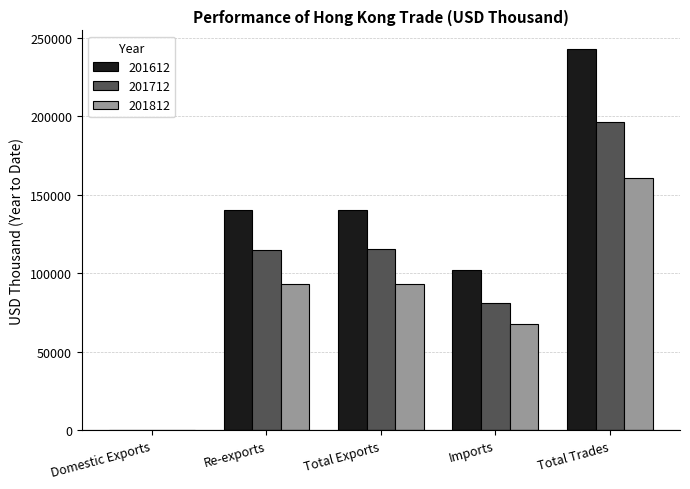

What are all the series names shown in the legend?

201612, 201712, 201812